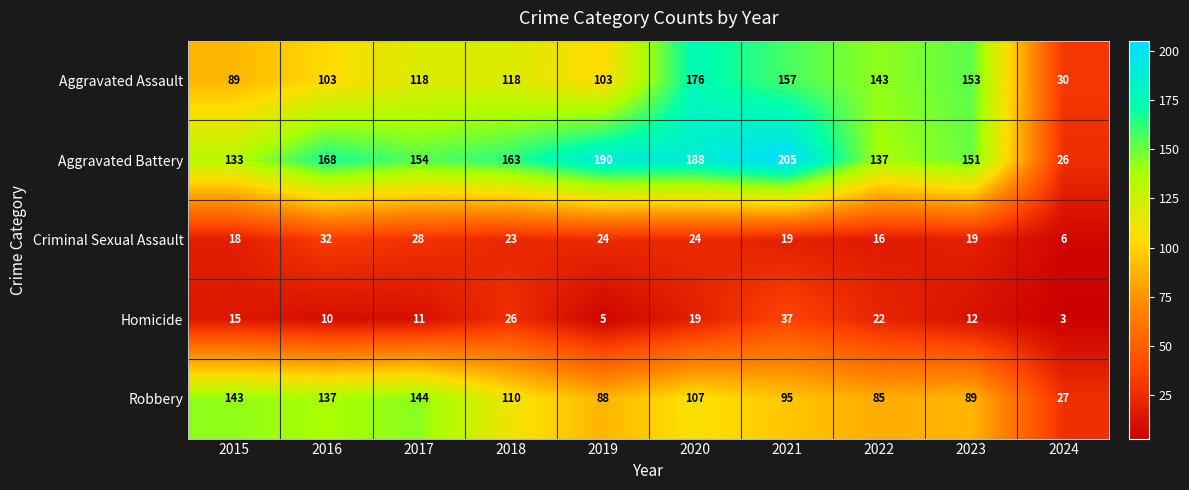

Rank the series by their maximum value, from lowest to highest.

Criminal Sexual Assault, Homicide, Robbery, Aggravated Assault, Aggravated Battery